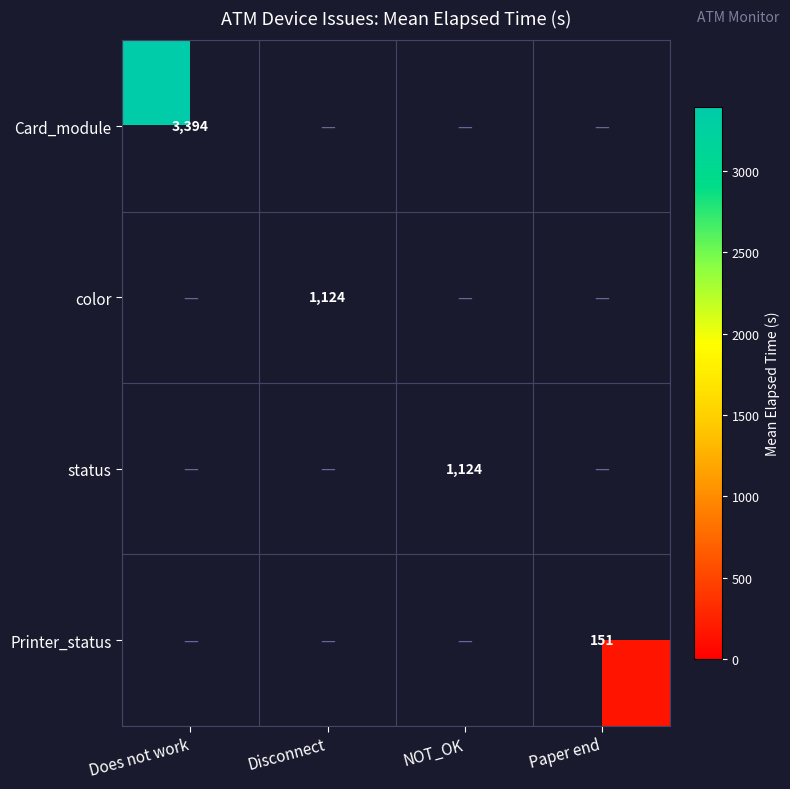

The value of status at NOT_OK is 607.3. True or false?

False